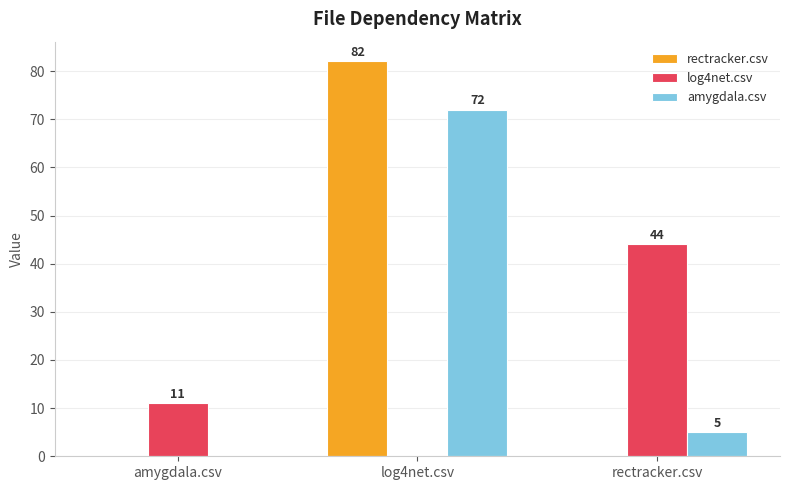

What is the sum of all rectracker.csv values?

82